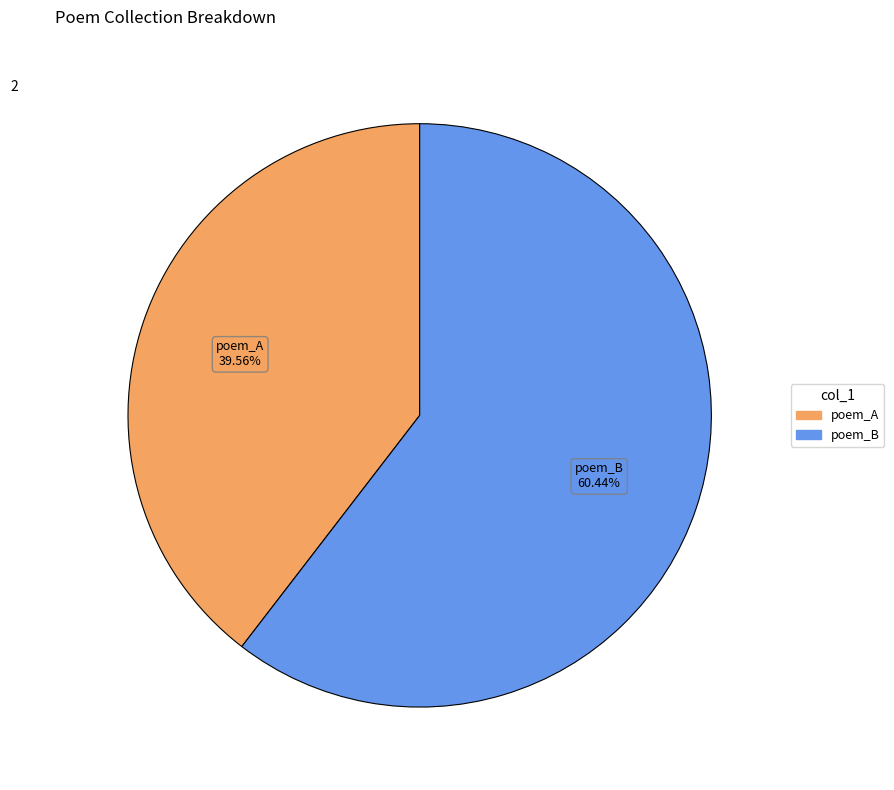

Rank the categories by value from highest to lowest.

poem_B, poem_A